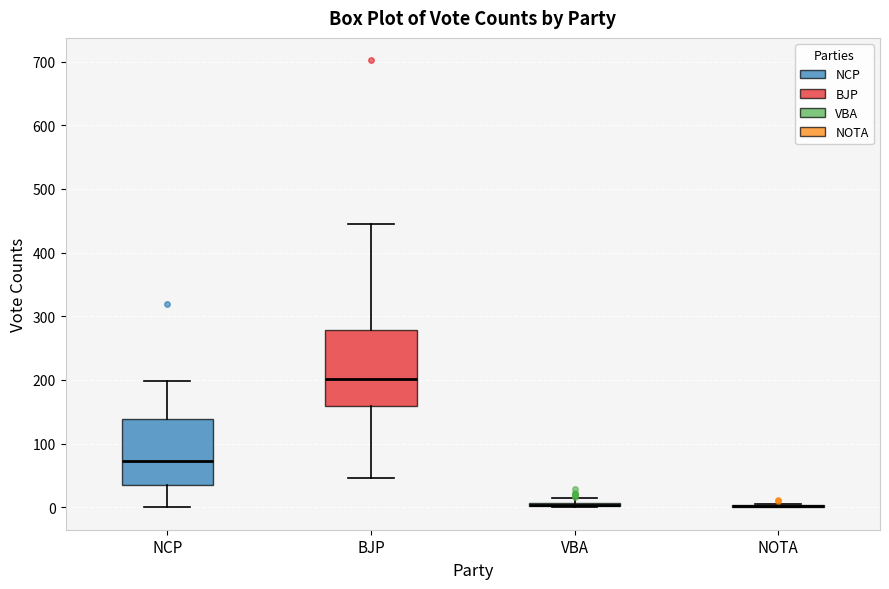

Which box is the tallest, from its lower edge to its upper edge?

BJP